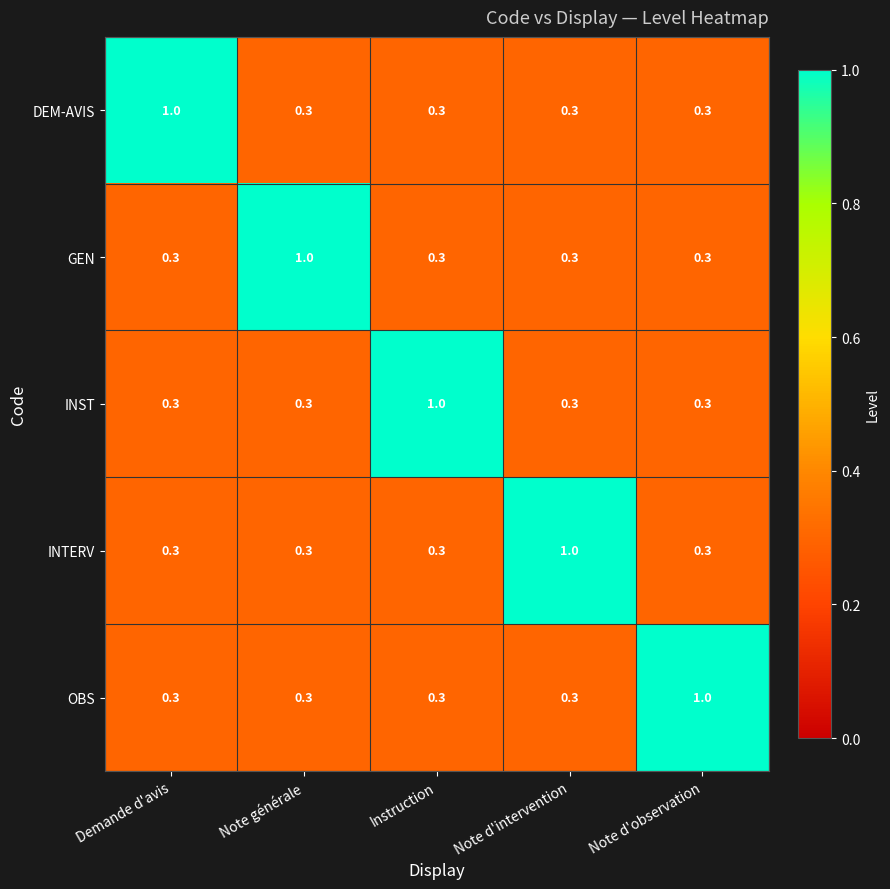

Count the GEN values in the range 0 to 1.

5